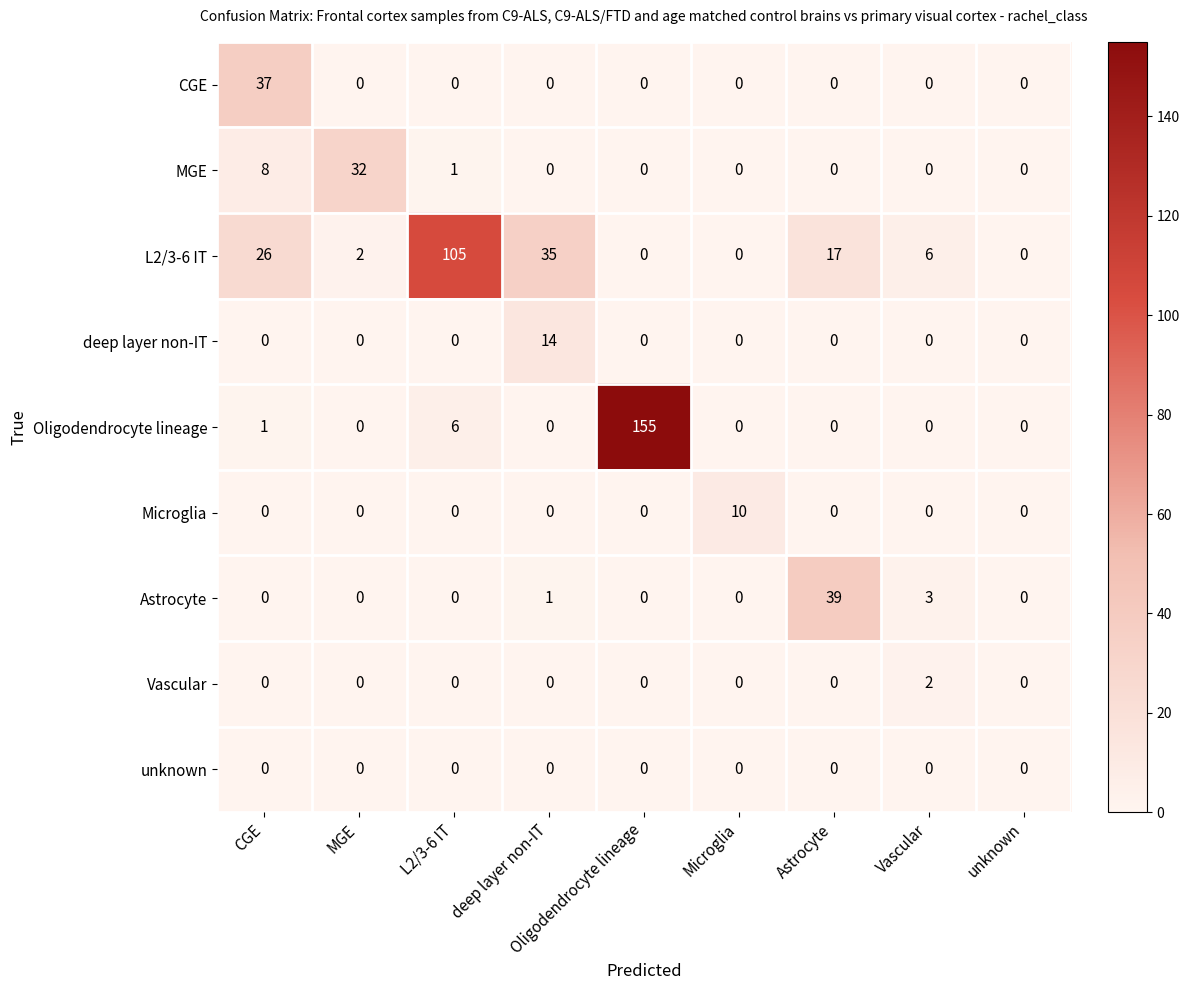

What is the sum of the Astrocyte values at Astrocyte and Vascular?

42